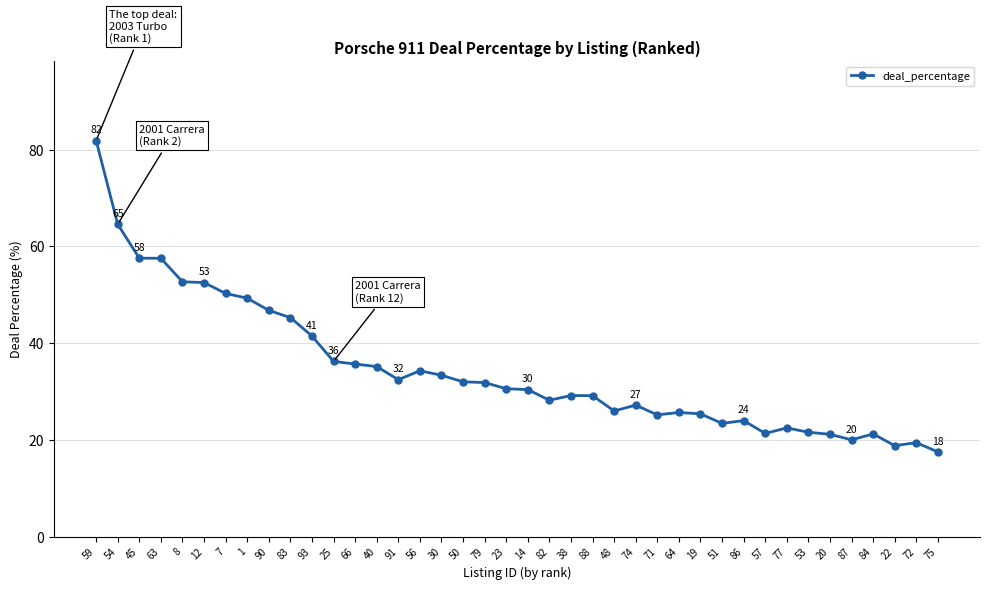

True or false: the data has more than 1 interior local peaks.

True